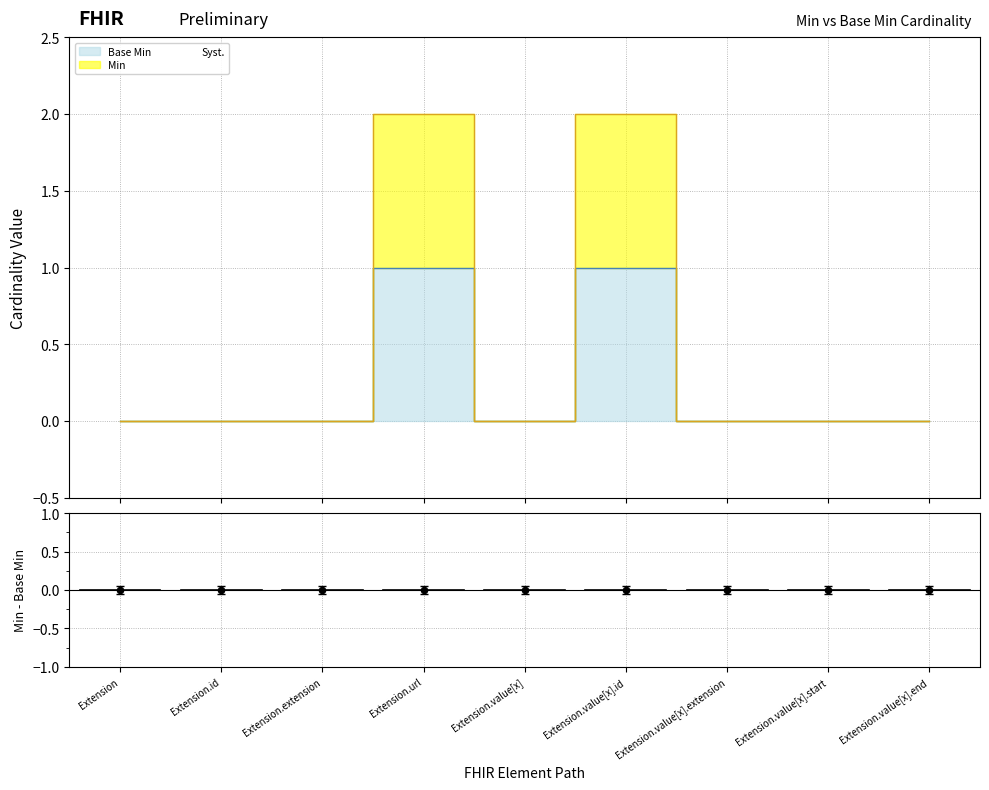

Is the value of Base Min at Extension.extension greater than the value of Min at Extension.value[x].end?

No